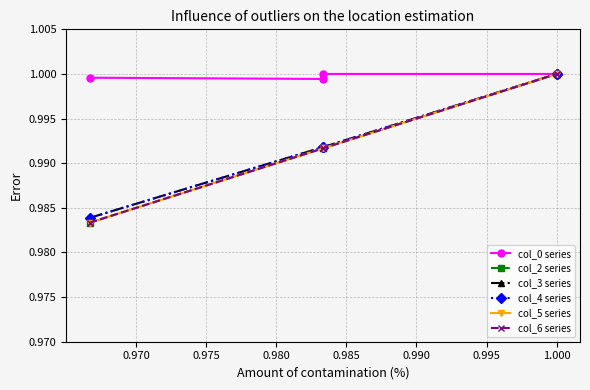

What is the sum of the col_6 series values at 0.980 and 0.970?

2.0